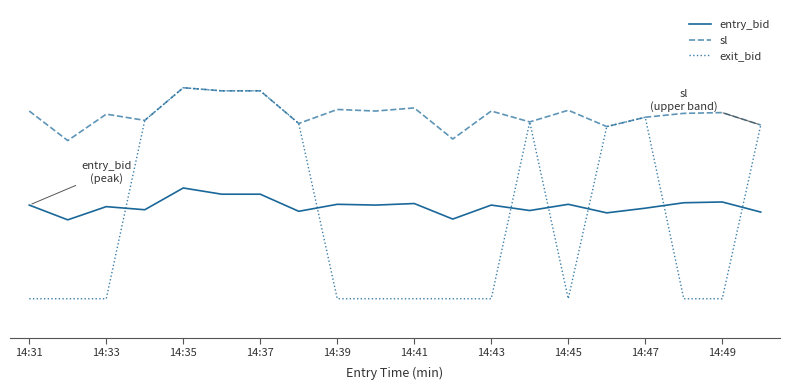

Does the chart have visible grid lines?

No